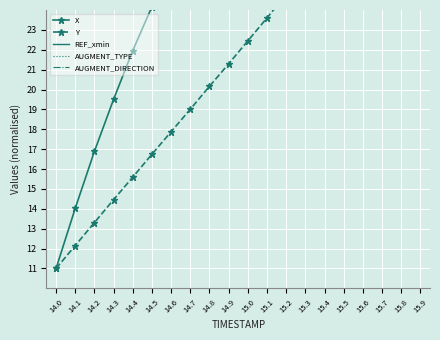

Read the REF_xmin value at 15.4.

50.0